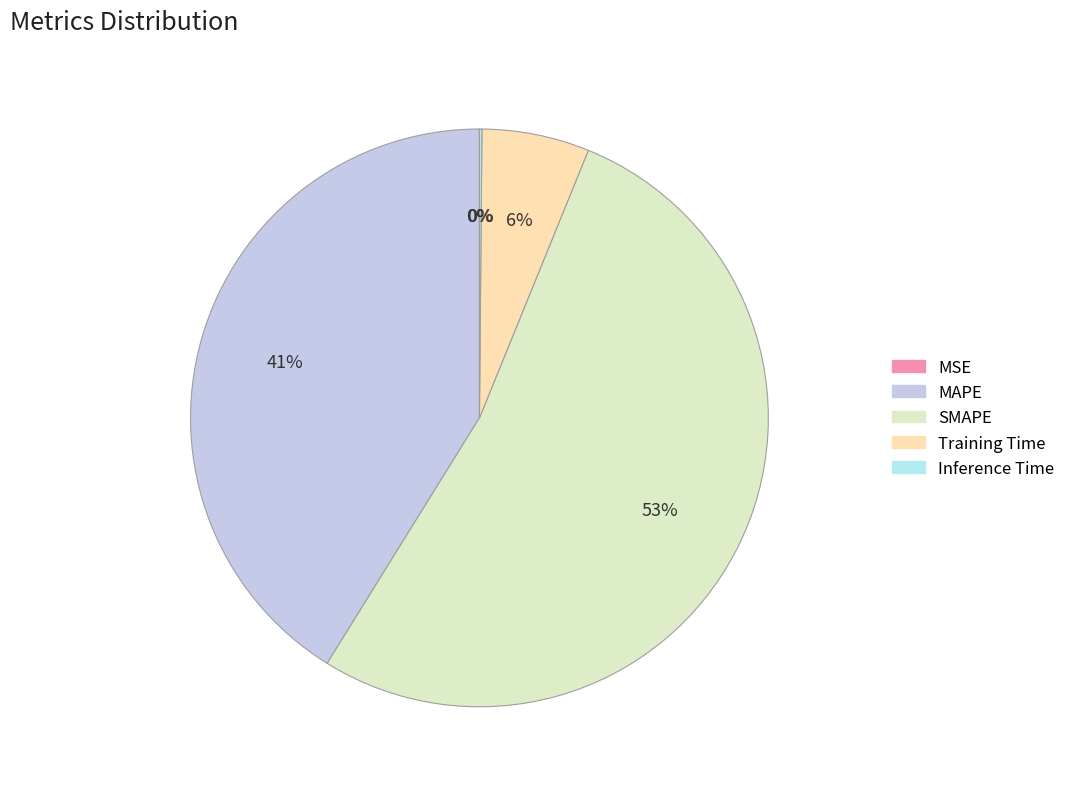

Count the number of slices in the pie.

5